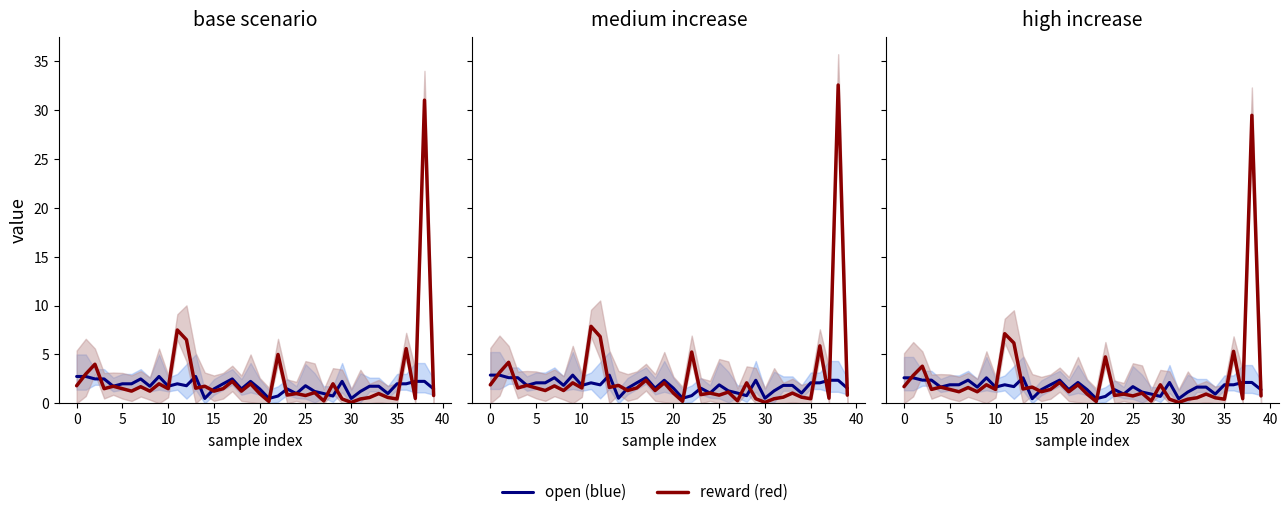

Which has a higher value, 22 or 12?

12